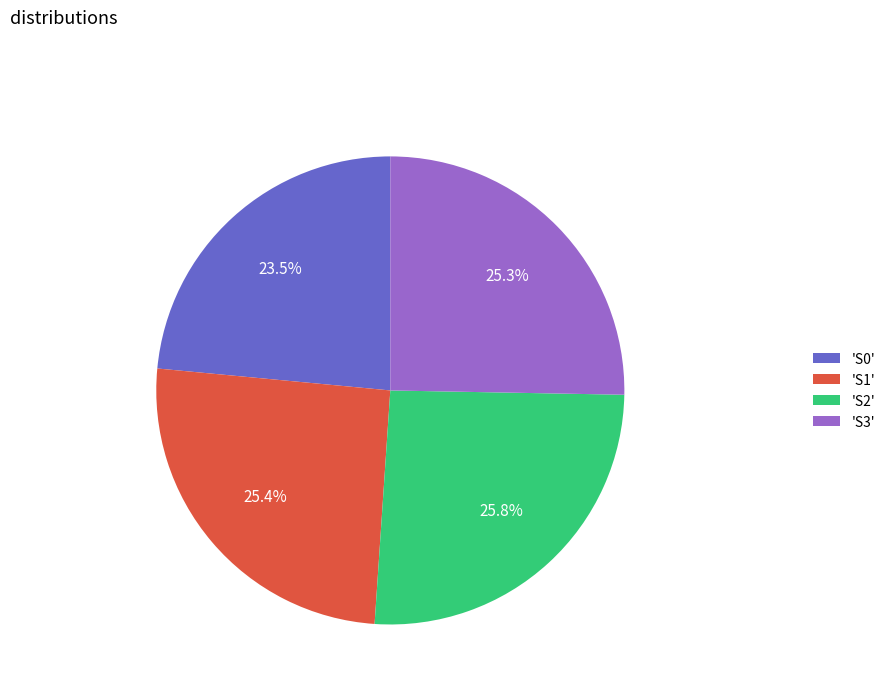

Which slice is the smallest?

'S0'